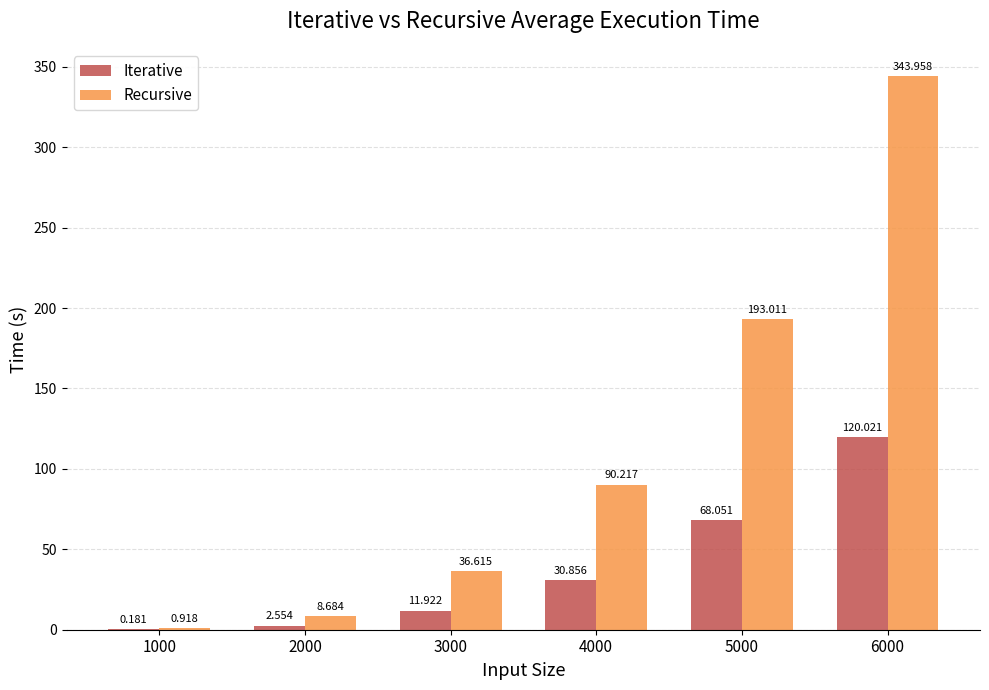

Between 3000 and 5000, which series saw the biggest shift?

Recursive